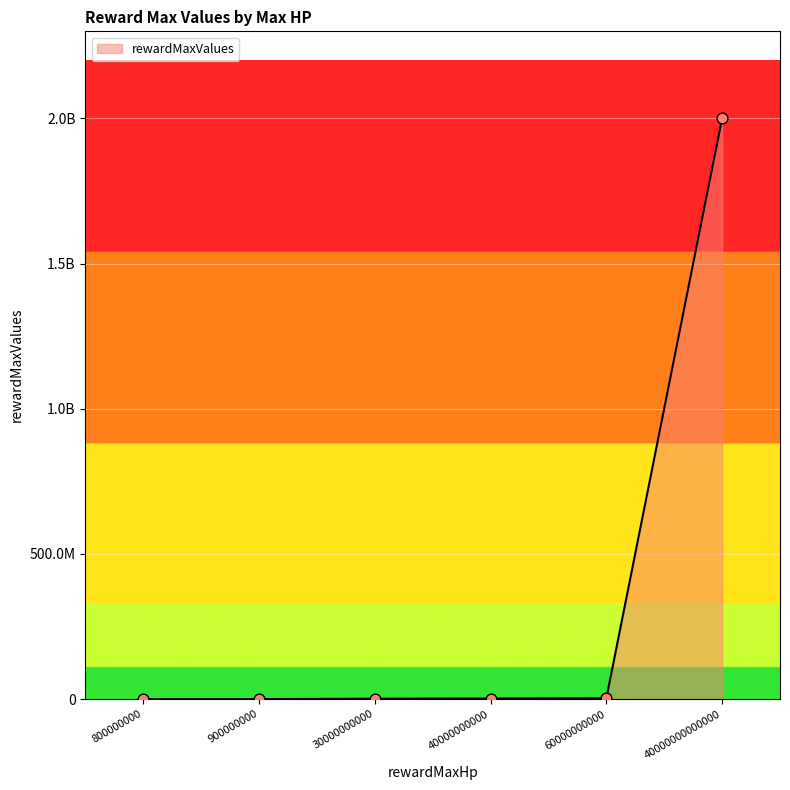

Approximately how many times larger is the value at 900000000 compared to 800000000?

1.1